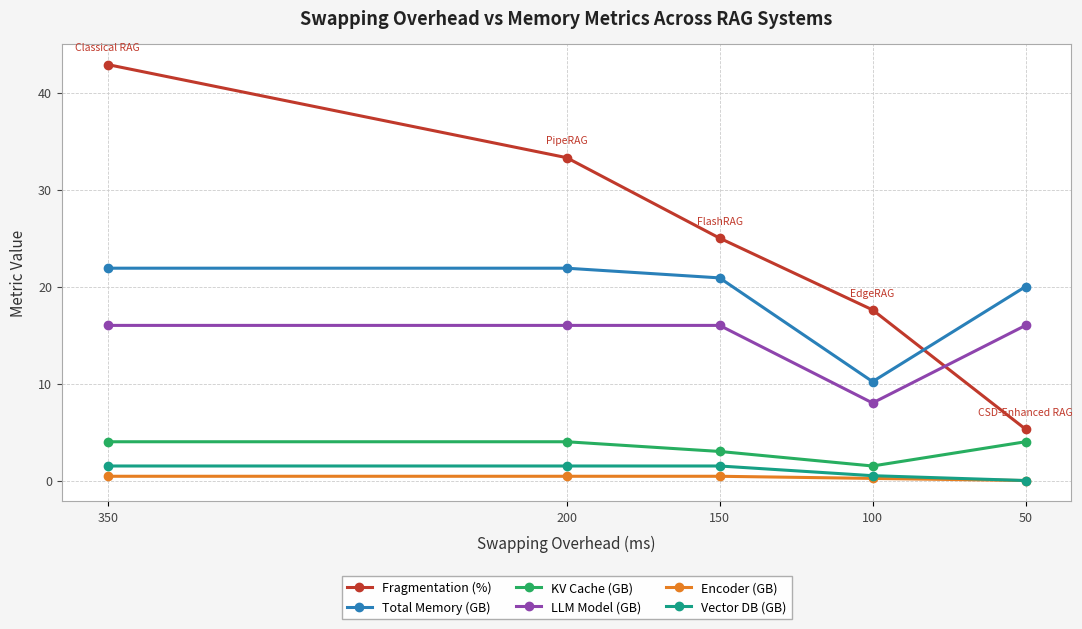

At which category does the chart reach its peak across all series?

350